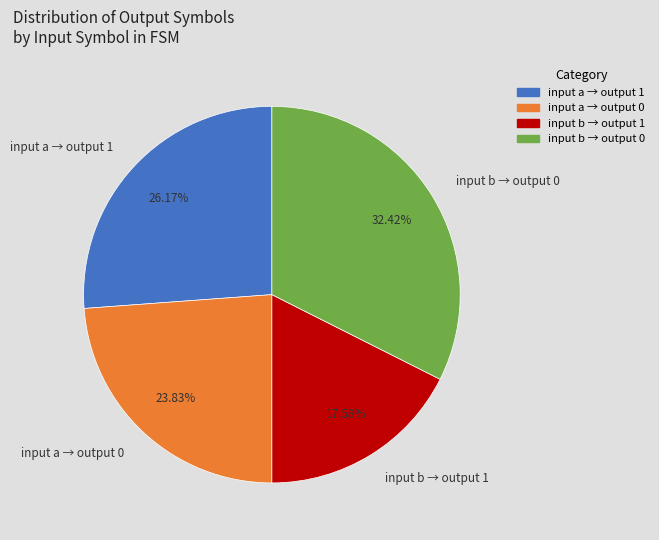

Between input a → output 0 and input b → output 0, which is larger?

input b → output 0